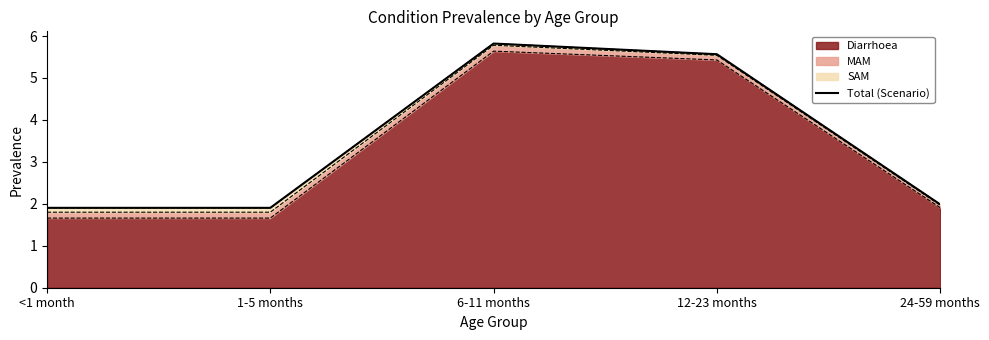

What is the difference between the maximum and minimum values?

3.9